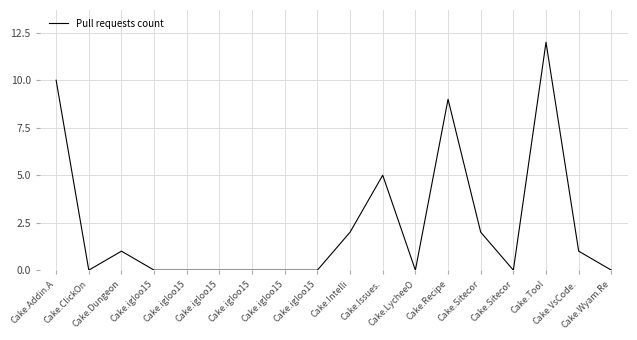

Which label corresponds to the largest value in the chart?

Cake.Tool